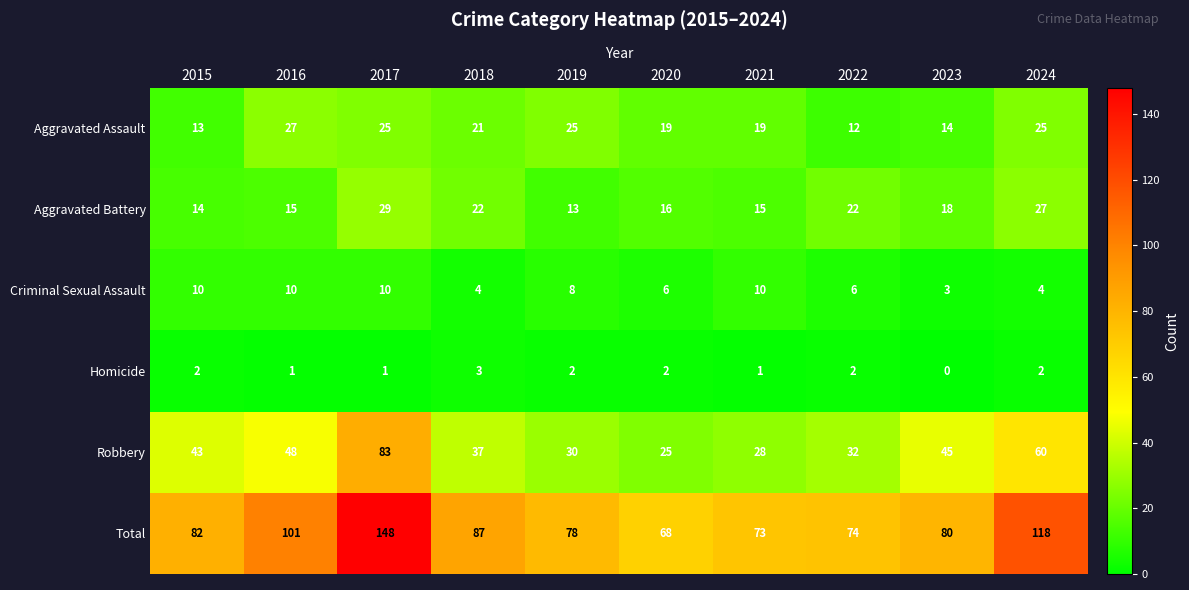

How many data points does each series have?

10